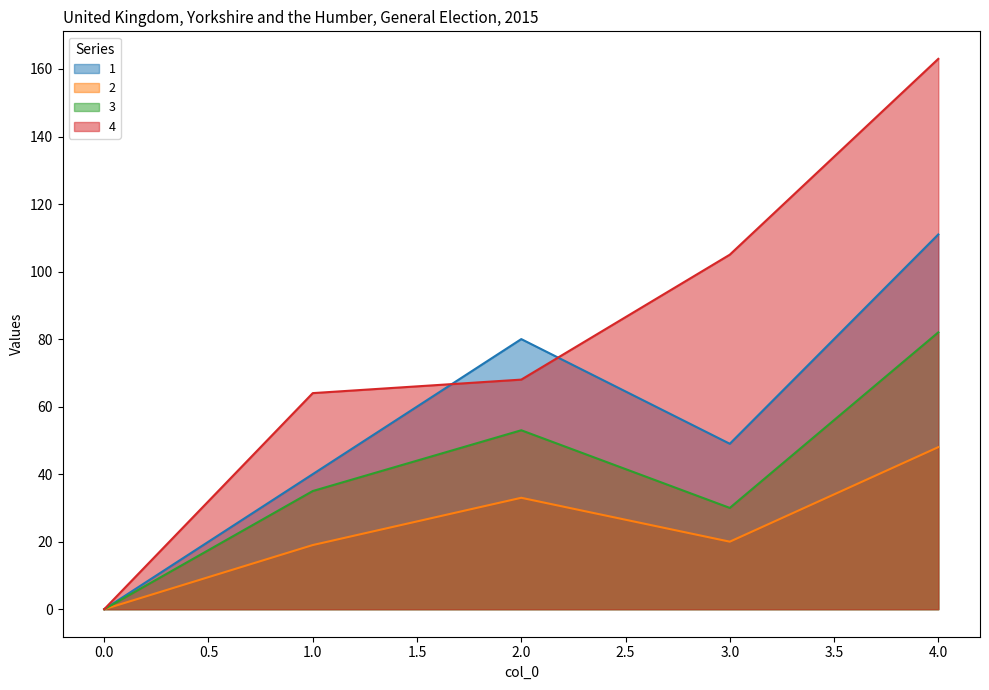

True or false: 2 and 3 intersect in this chart.

False